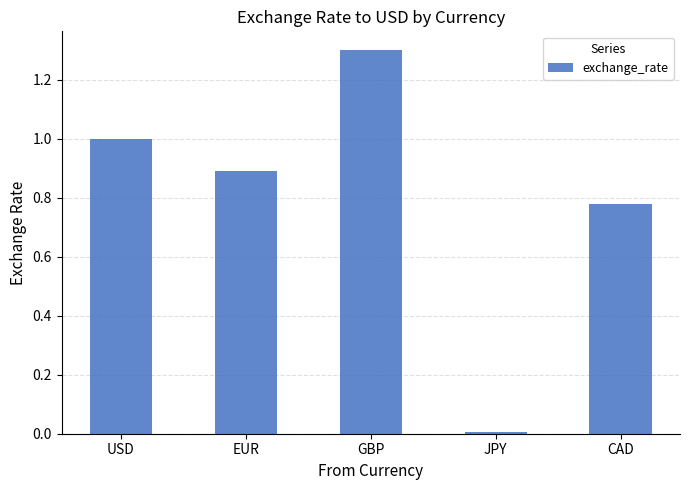

At which category does the chart reach its peak across all series?

GBP